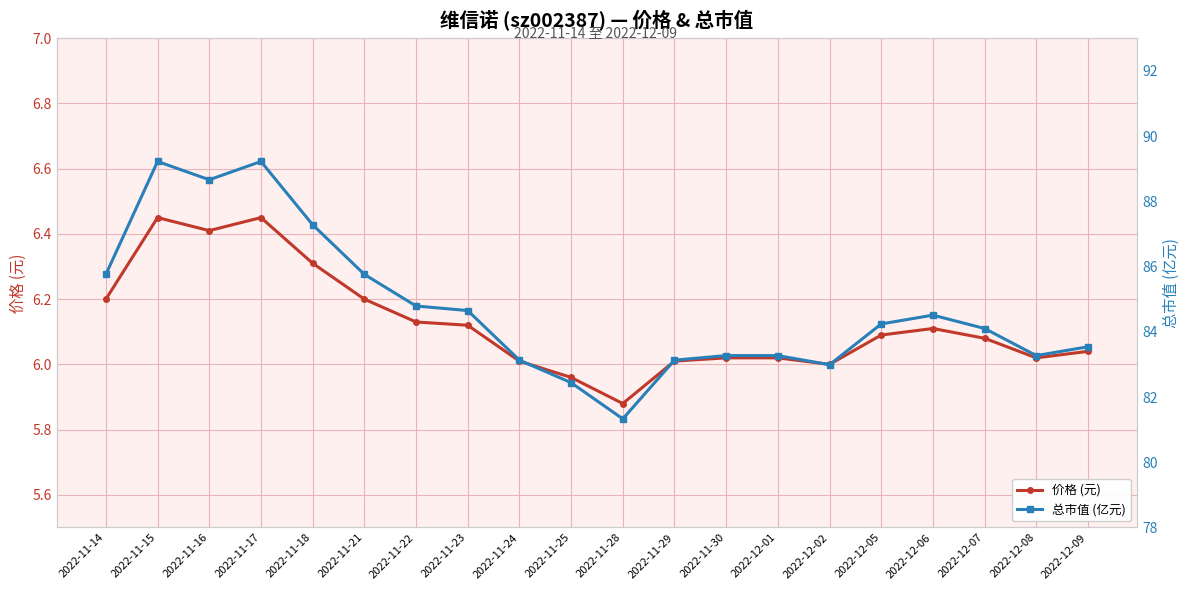

Which has a higher value, 2022-11-18 or 2022-11-15?

2022-11-15